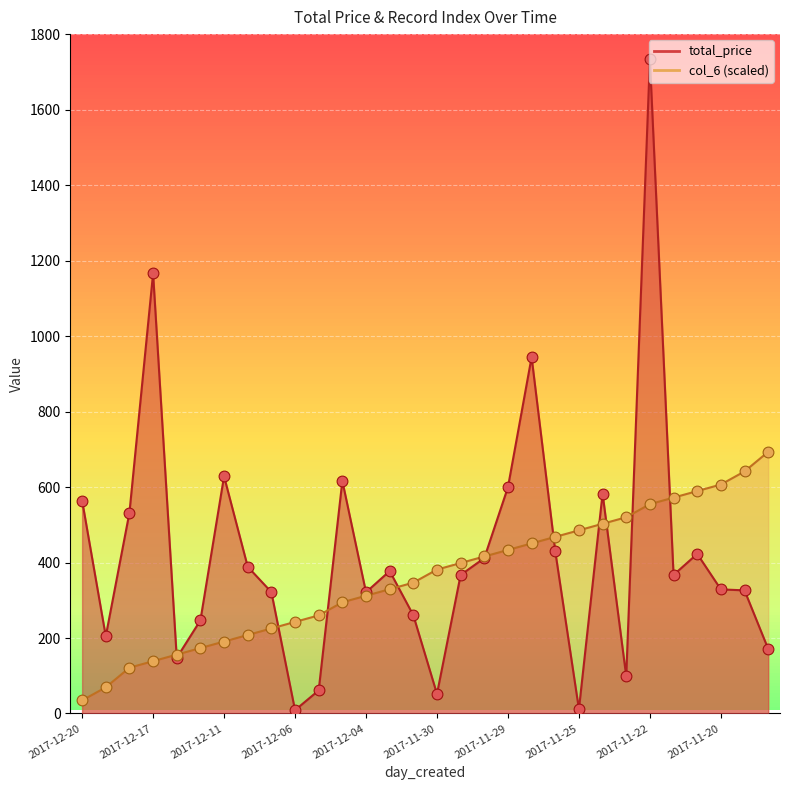

At how many categories does at least one series exceed 1404?

1